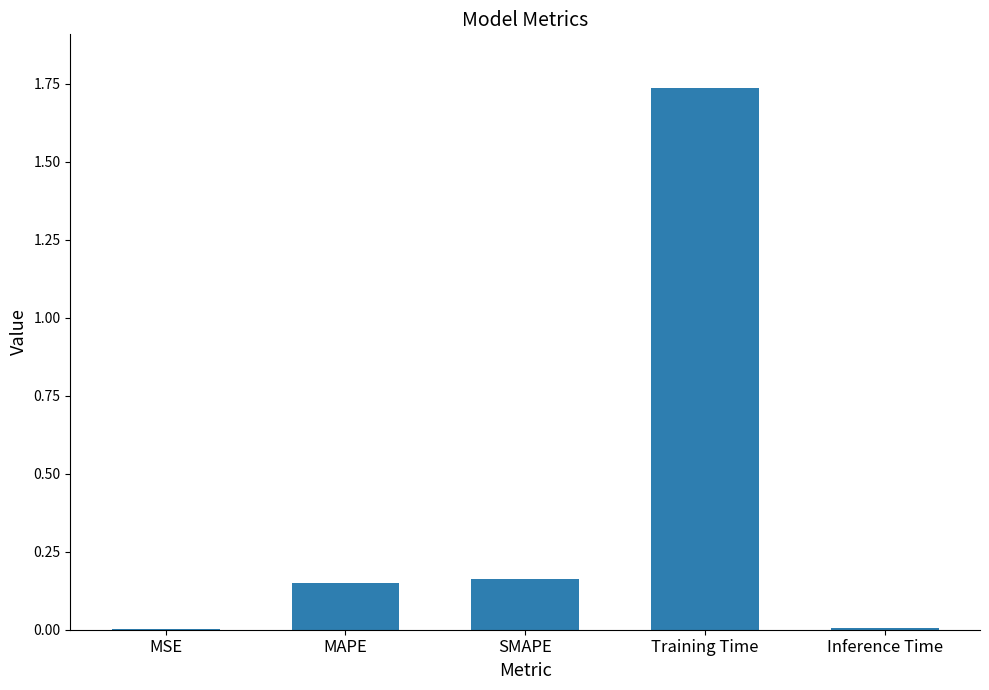

Is it true that the value at Training Time is 2.9?

False